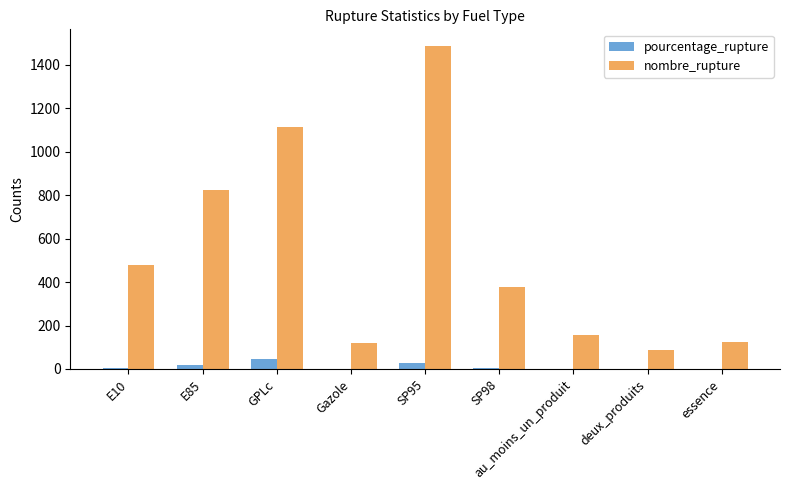

Which series changed the most between GPLc and Gazole?

nombre_rupture